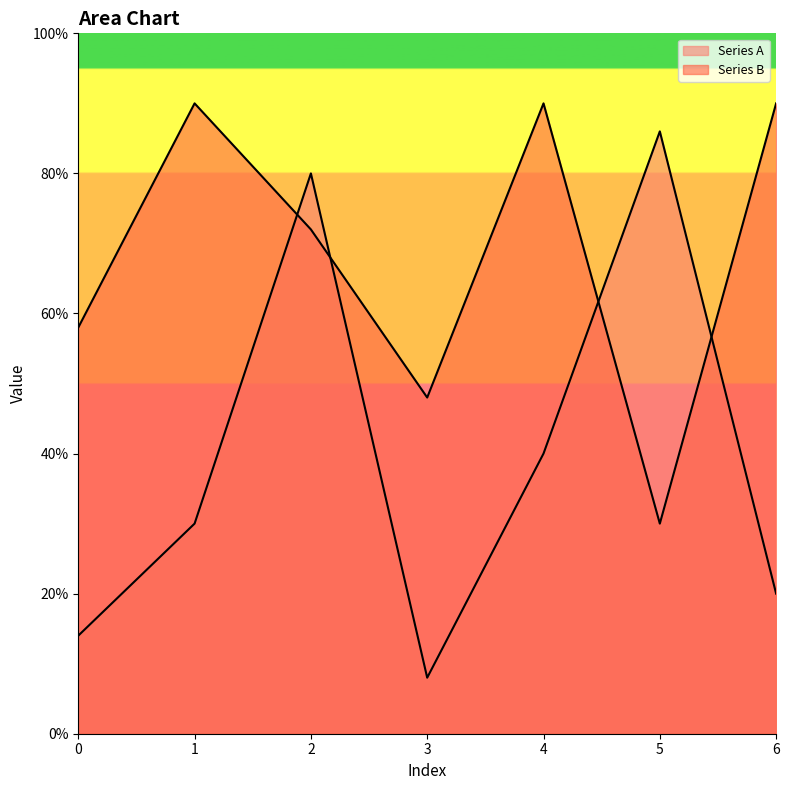

What is the total value across all series at 2?

152